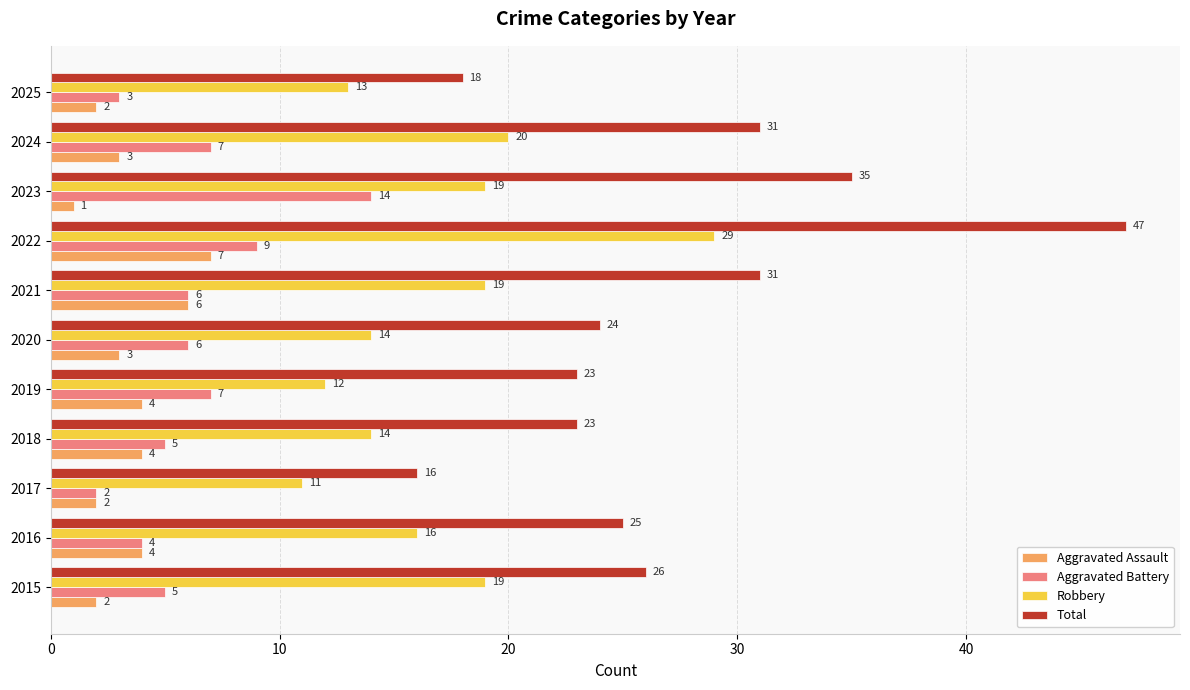

What is the average value of the Robbery series?

17